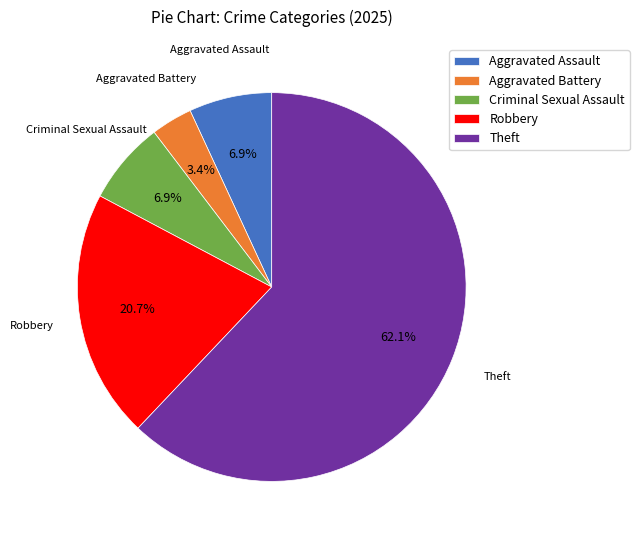

The Theft slice represents 43% of the pie. True or false?

False